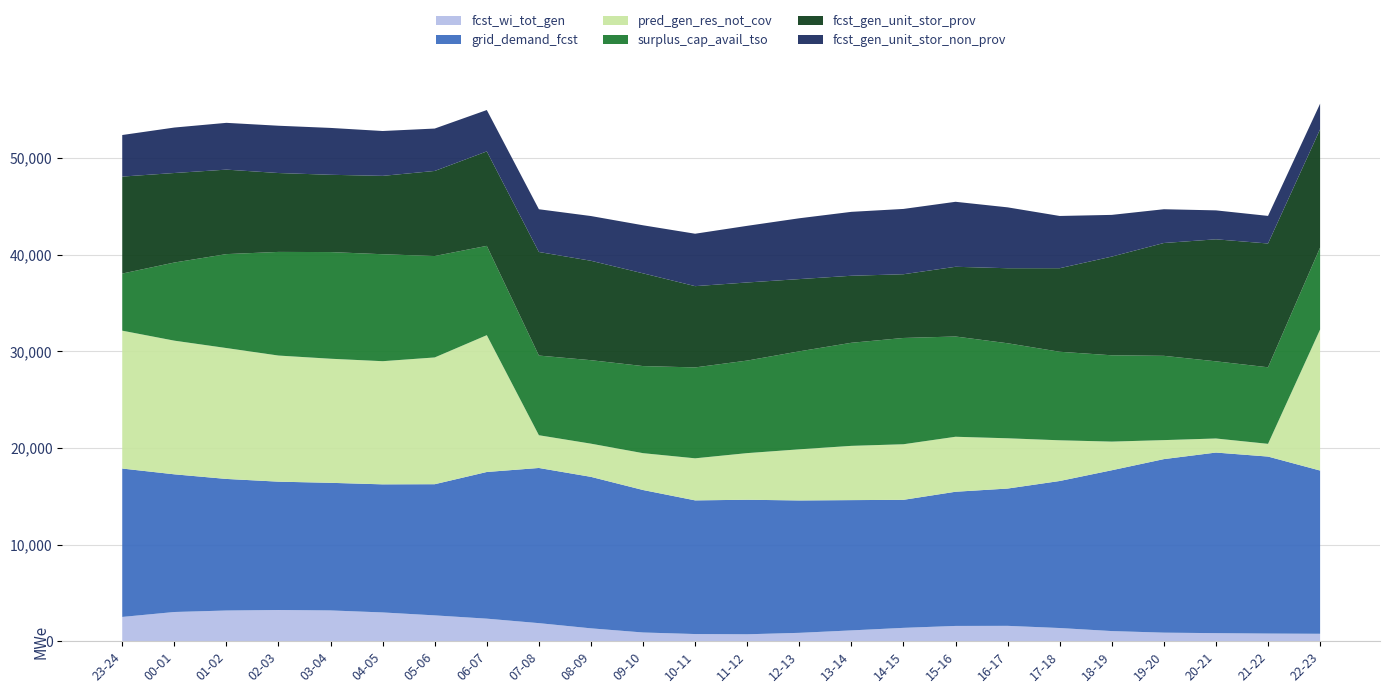

Reading left to right, transcribe all the data shown in this chart.

fcst_wi_tot_gen: 2510	3020	3174	3227	3183	2975	2671	2332	1868	1330	901	740	716	864	1117	1380	1579	1588	1362	1048	884	832	790	766
grid_demand_fcst: 15351	14244	13612	13276	13201	13251	13569	15173	16052	15670	14739	13828	13916	13697	13478	13244	13881	14203	15210	16636	17952	18683	18310	16887
pred_gen_res_not_cov: 14263	13827	13541	13047	12837	12740	13114	14154	3387	3434	3811	4351	4825	5288	5613	5751	5689	5200	4211	2964	1966	1455	1316	14589
surplus_cap_avail_tso: 5907	8082	9717	10722	11034	11066	10492	9239	8242	8636	9010	9404	9574	10137	10663	10994	10372	9830	9160	8929	8720	7983	7921	8480
fcst_gen_unit_stor_prov: 10034	9262	8740	8161	7996	8107	8802	9772	10715	10285	9594	8407	8080	7474	6933	6593	7212	7763	8642	10211	11672	12622	12805	12234
fcst_gen_unit_stor_non_prov: 4300	4703	4840	4892	4848	4640	4386	4280	4421	4628	4971	5423	5859	6292	6613	6756	6724	6298	5405	4314	3493	2994	2855	2649